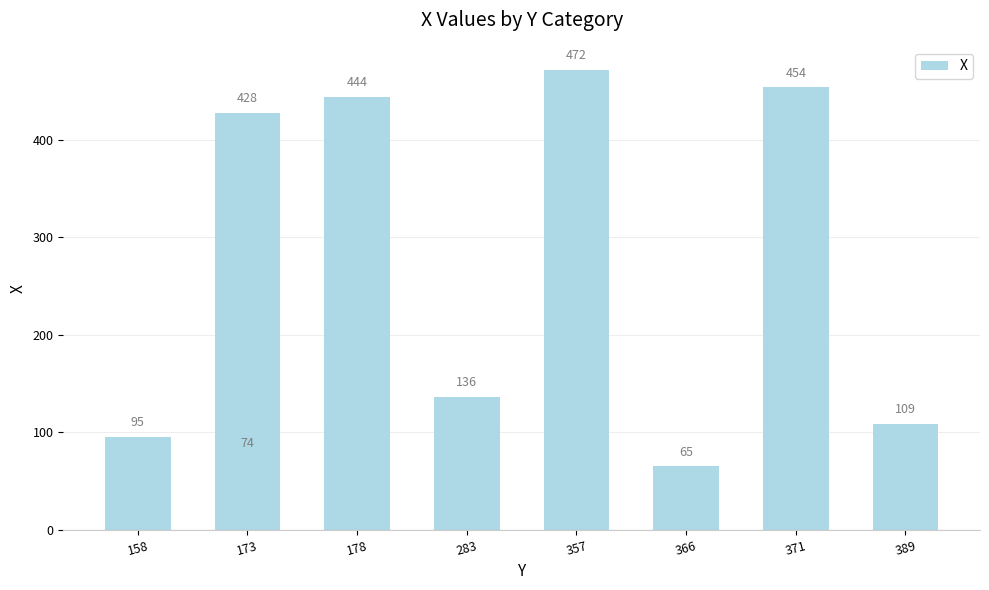

How many distinct data groups are displayed?

1